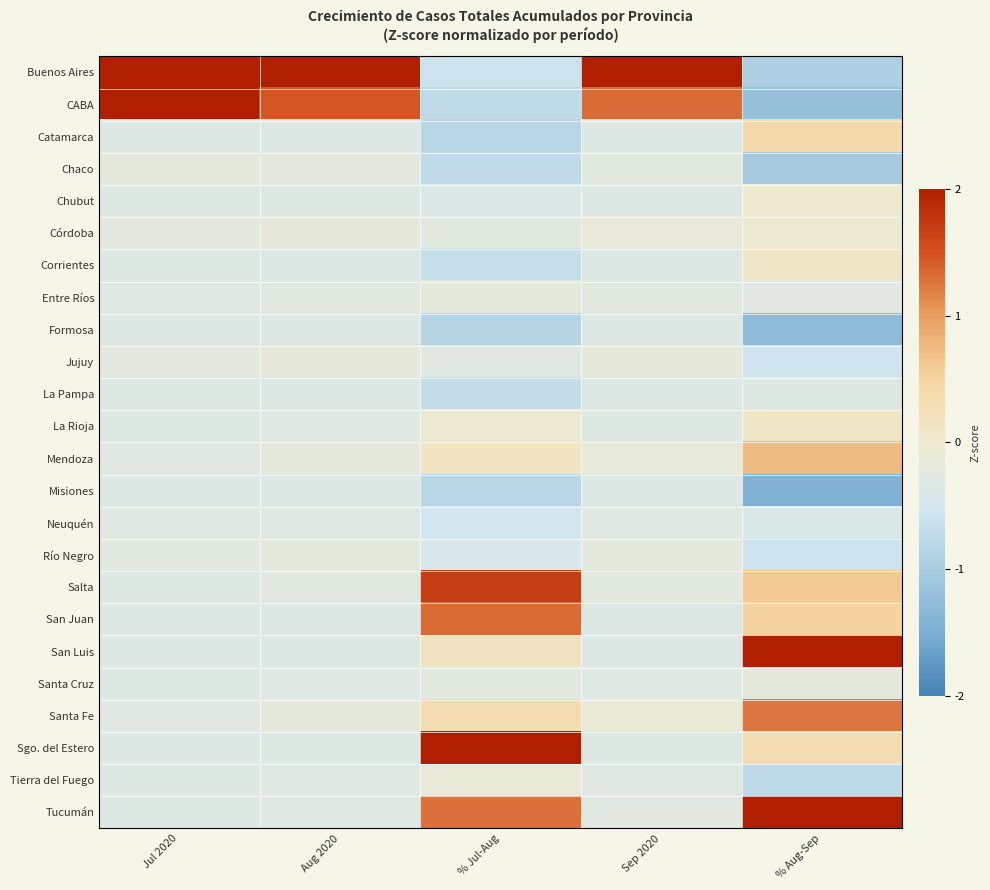

Reading left to right, list all the values displayed in this chart.

Buenos Aires: Jul 2020=2.0	Aug 2020=2.0	% Jul-Aug=-0.6	Sep 2020=2.0	% Aug-Sep=-0.9
CABA: Jul 2020=2.0	Aug 2020=1.5	% Jul-Aug=-0.7	Sep 2020=1.3	% Aug-Sep=-1.2
Catamarca: Jul 2020=-0.3	Aug 2020=-0.3	% Jul-Aug=-0.8	Sep 2020=-0.3	% Aug-Sep=0.4
Chaco: Jul 2020=-0.2	Aug 2020=-0.2	% Jul-Aug=-0.7	Sep 2020=-0.2	% Aug-Sep=-1.0
Chubut: Jul 2020=-0.3	Aug 2020=-0.3	% Jul-Aug=-0.4	Sep 2020=-0.3	% Aug-Sep=-0.0
Córdoba: Jul 2020=-0.2	Aug 2020=-0.2	% Jul-Aug=-0.3	Sep 2020=-0.1	% Aug-Sep=-0.1
Corrientes: Jul 2020=-0.3	Aug 2020=-0.3	% Jul-Aug=-0.7	Sep 2020=-0.3	% Aug-Sep=0.1
Entre Ríos: Jul 2020=-0.3	Aug 2020=-0.3	% Jul-Aug=-0.2	Sep 2020=-0.3	% Aug-Sep=-0.3
Formosa: Jul 2020=-0.3	Aug 2020=-0.3	% Jul-Aug=-0.8	Sep 2020=-0.3	% Aug-Sep=-1.3
Jujuy: Jul 2020=-0.2	Aug 2020=-0.2	% Jul-Aug=-0.3	Sep 2020=-0.2	% Aug-Sep=-0.6
La Pampa: Jul 2020=-0.3	Aug 2020=-0.3	% Jul-Aug=-0.7	Sep 2020=-0.3	% Aug-Sep=-0.3
La Rioja: Jul 2020=-0.3	Aug 2020=-0.3	% Jul-Aug=-0.1	Sep 2020=-0.3	% Aug-Sep=0.1
Mendoza: Jul 2020=-0.3	Aug 2020=-0.2	% Jul-Aug=0.1	Sep 2020=-0.1	% Aug-Sep=0.7
Misiones: Jul 2020=-0.3	Aug 2020=-0.3	% Jul-Aug=-0.8	Sep 2020=-0.3	% Aug-Sep=-1.4
Neuquén: Jul 2020=-0.3	Aug 2020=-0.3	% Jul-Aug=-0.5	Sep 2020=-0.3	% Aug-Sep=-0.4
Río Negro: Jul 2020=-0.2	Aug 2020=-0.2	% Jul-Aug=-0.4	Sep 2020=-0.2	% Aug-Sep=-0.6
Salta: Jul 2020=-0.3	Aug 2020=-0.3	% Jul-Aug=1.7	Sep 2020=-0.2	% Aug-Sep=0.6
San Juan: Jul 2020=-0.3	Aug 2020=-0.3	% Jul-Aug=1.3	Sep 2020=-0.3	% Aug-Sep=0.5
San Luis: Jul 2020=-0.3	Aug 2020=-0.3	% Jul-Aug=0.1	Sep 2020=-0.3	% Aug-Sep=2.0
Santa Cruz: Jul 2020=-0.3	Aug 2020=-0.3	% Jul-Aug=-0.2	Sep 2020=-0.3	% Aug-Sep=-0.2
Santa Fe: Jul 2020=-0.3	Aug 2020=-0.2	% Jul-Aug=0.3	Sep 2020=-0.1	% Aug-Sep=1.3
Sgo. del Estero: Jul 2020=-0.3	Aug 2020=-0.3	% Jul-Aug=2.0	Sep 2020=-0.3	% Aug-Sep=0.3
Tierra del Fuego: Jul 2020=-0.3	Aug 2020=-0.3	% Jul-Aug=-0.1	Sep 2020=-0.3	% Aug-Sep=-0.8
Tucumán: Jul 2020=-0.3	Aug 2020=-0.3	% Jul-Aug=1.3	Sep 2020=-0.3	% Aug-Sep=2.0